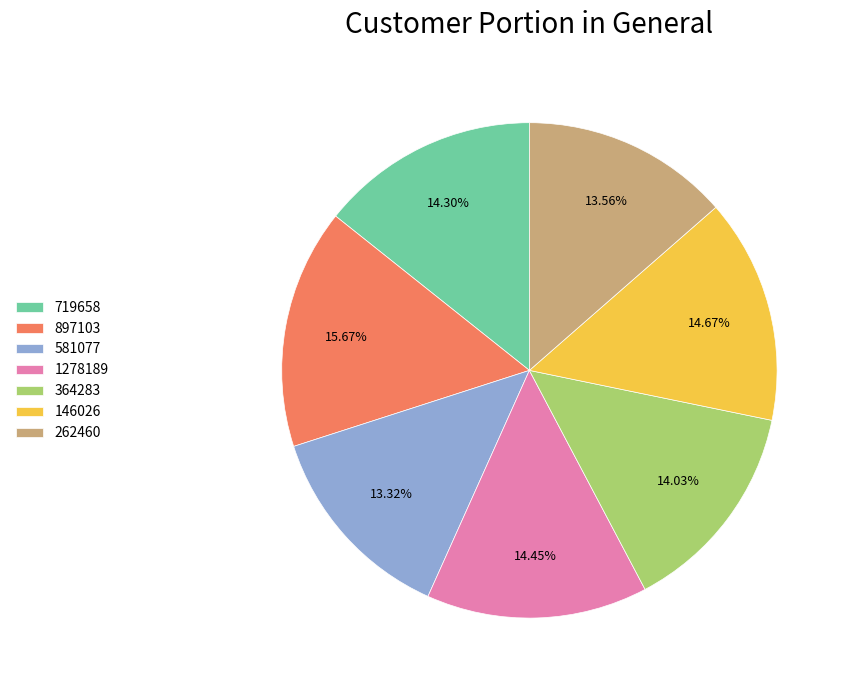

Count the number of slices in the pie.

7